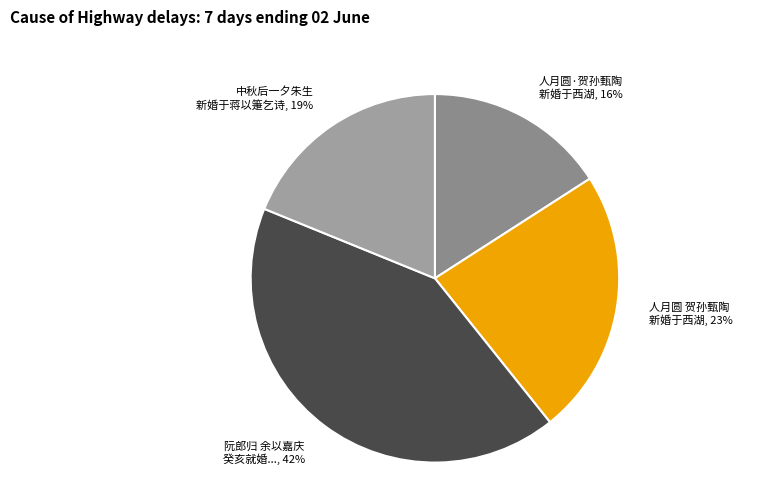

What percentage is the 中秋后一夕朱生 新婚于蒋以箑乞诗 slice, to the nearest percent?

19%